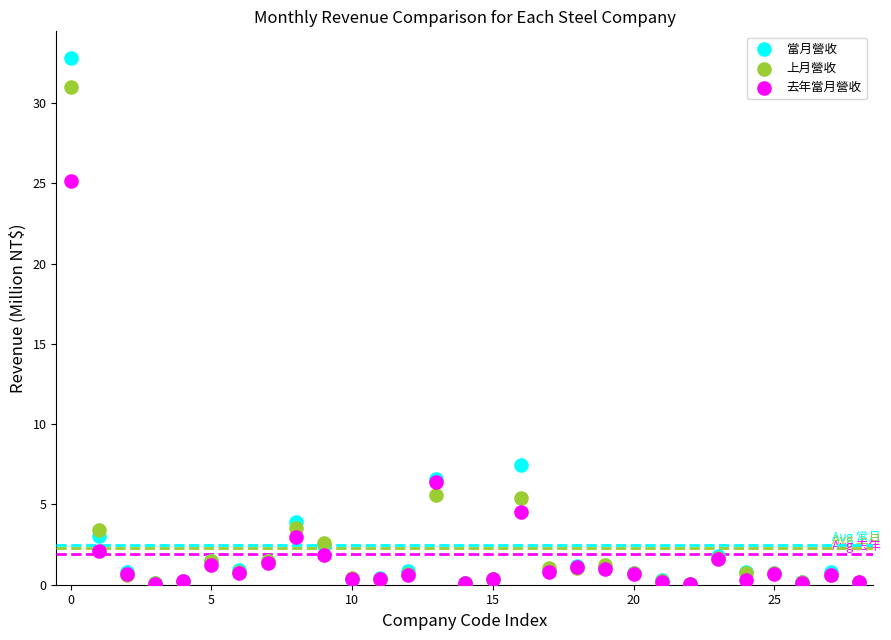

Which series has the largest Y range (max minus min)?

當月營收